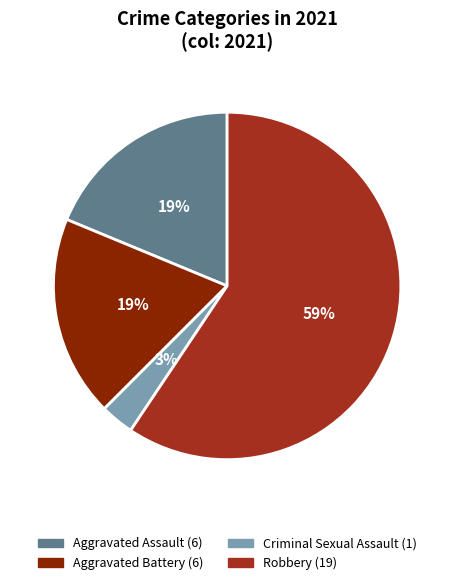

The Robbery slice represents 59% of the pie. True or false?

True